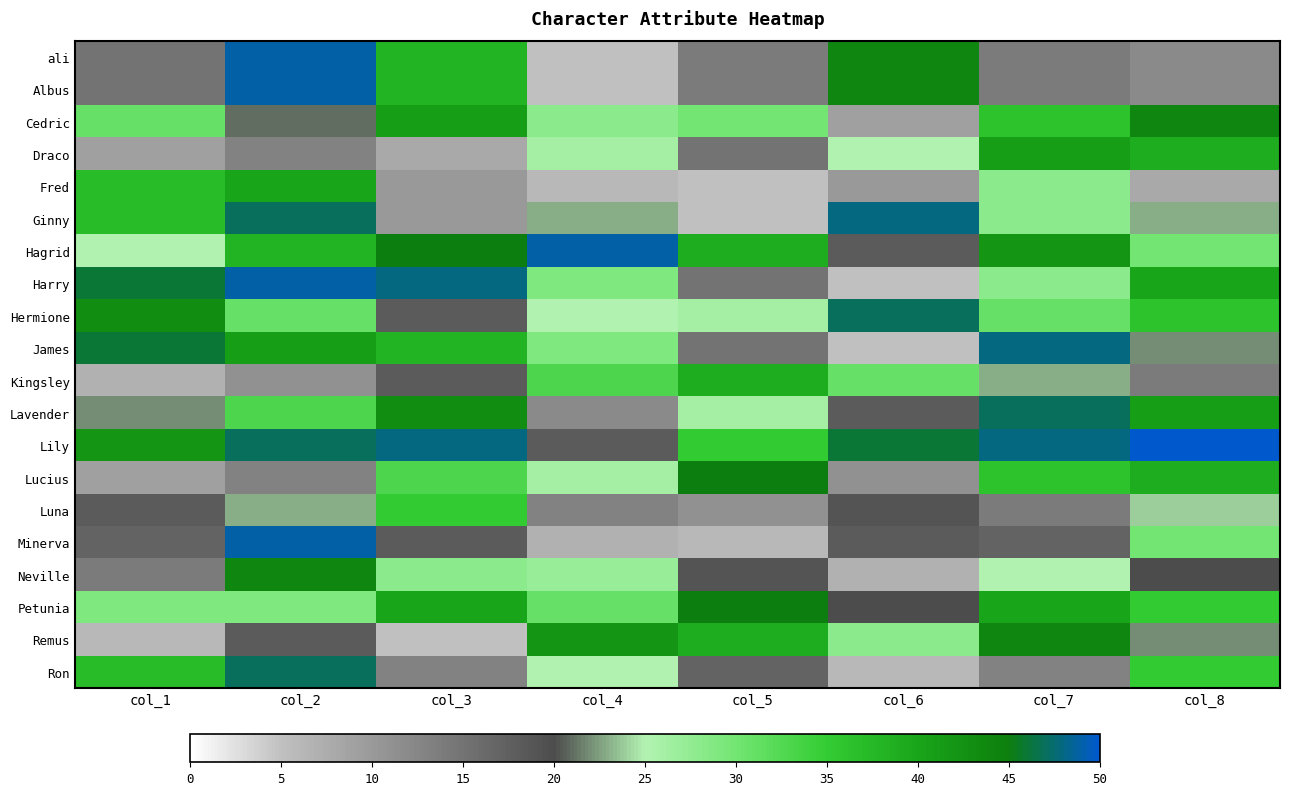

What is the spread (max minus min) of values at col_3?

43